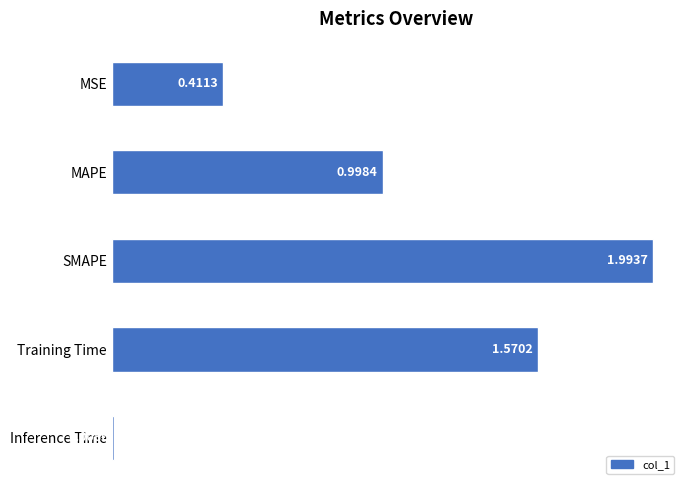

What is the difference between the maximum and minimum values?

2.0